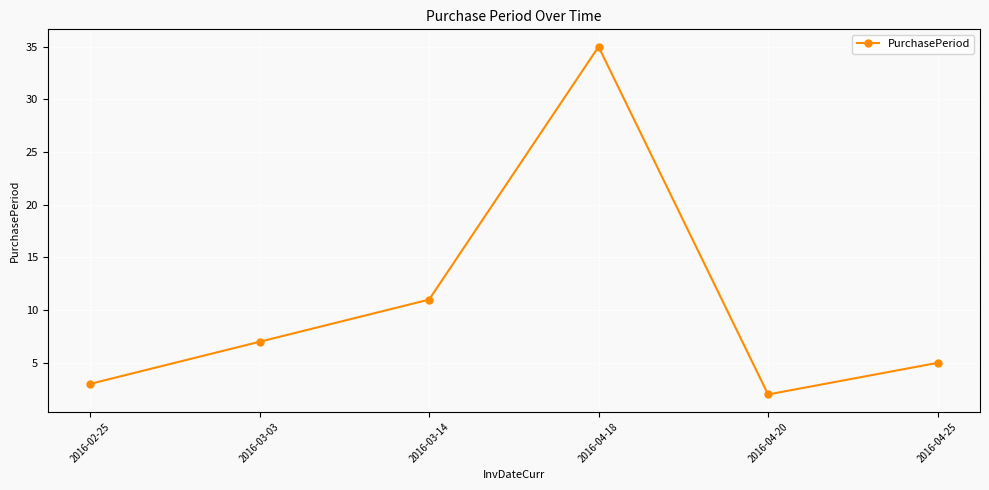

The value at 2016-04-25 is 5. True or false?

True